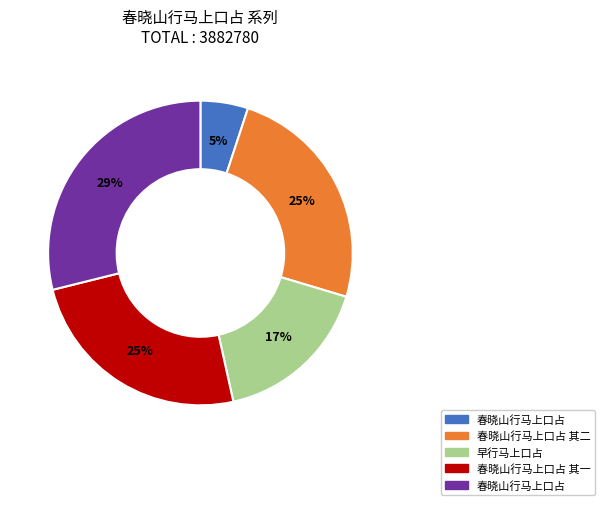

To the nearest percent, what is the difference between the largest and smallest slice percentages?

24%